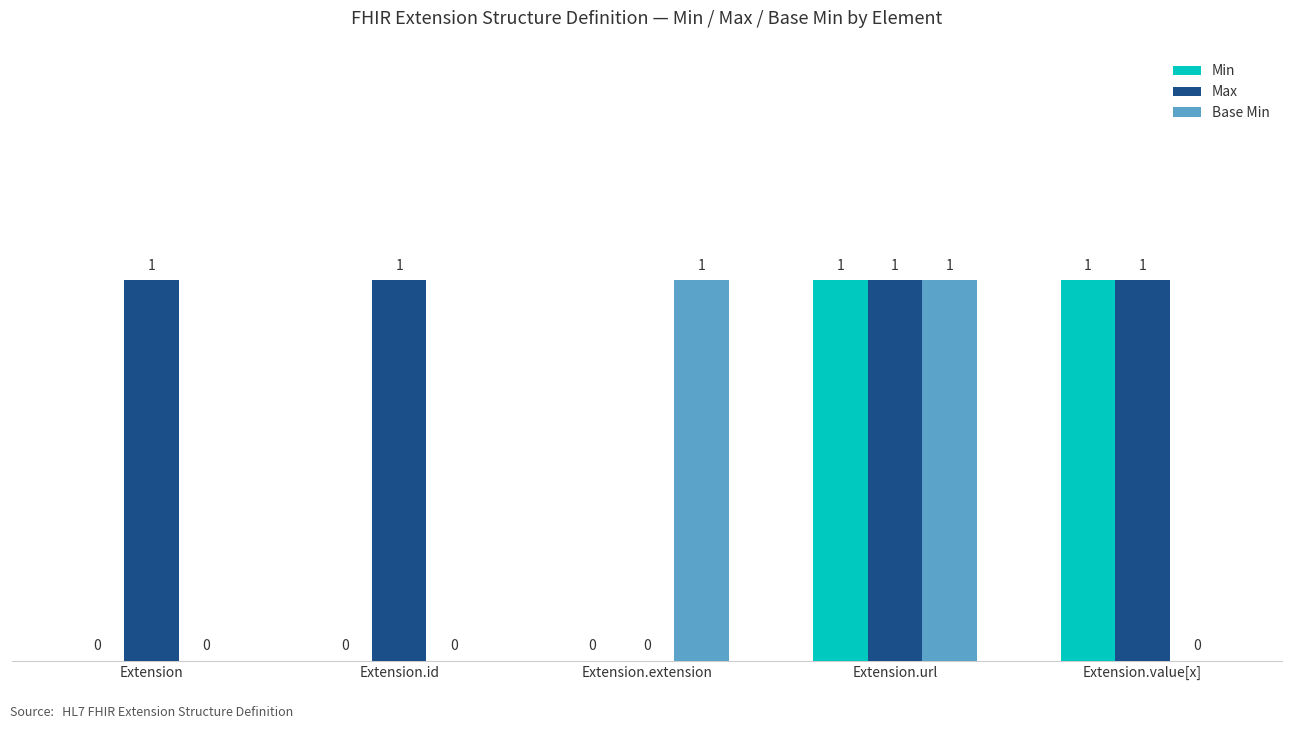

What is the sum of all Base Min values?

2